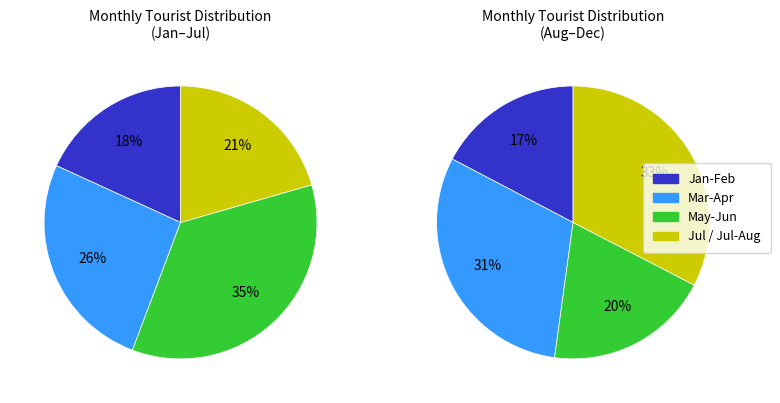

The February slice represents 13% of the pie. True or false?

False